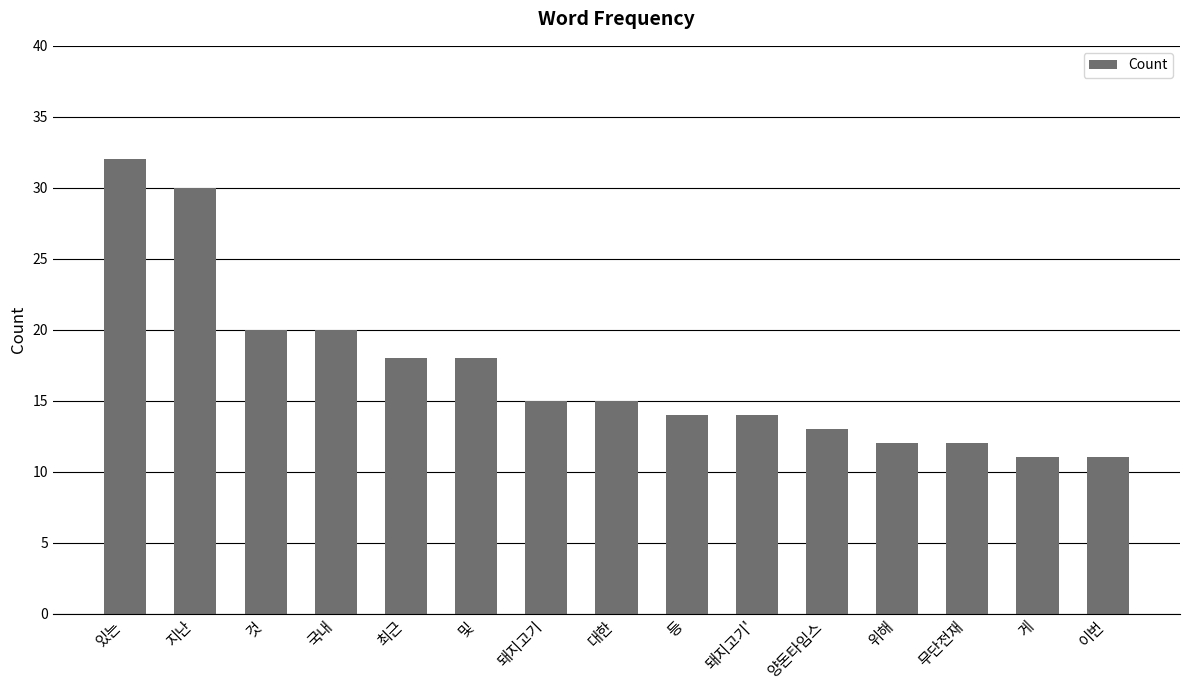

What is the change in value from 것 to 최근?

-2